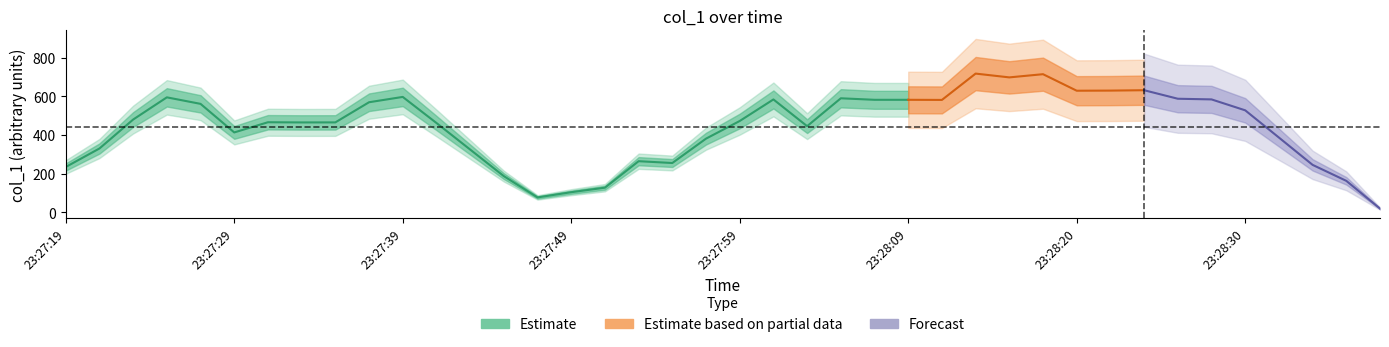

What is the average value?

447.1